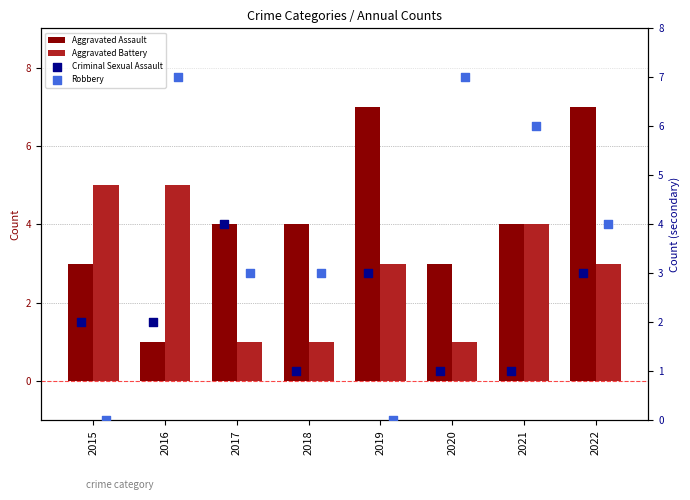

At how many categories does at least one series exceed 2?

8